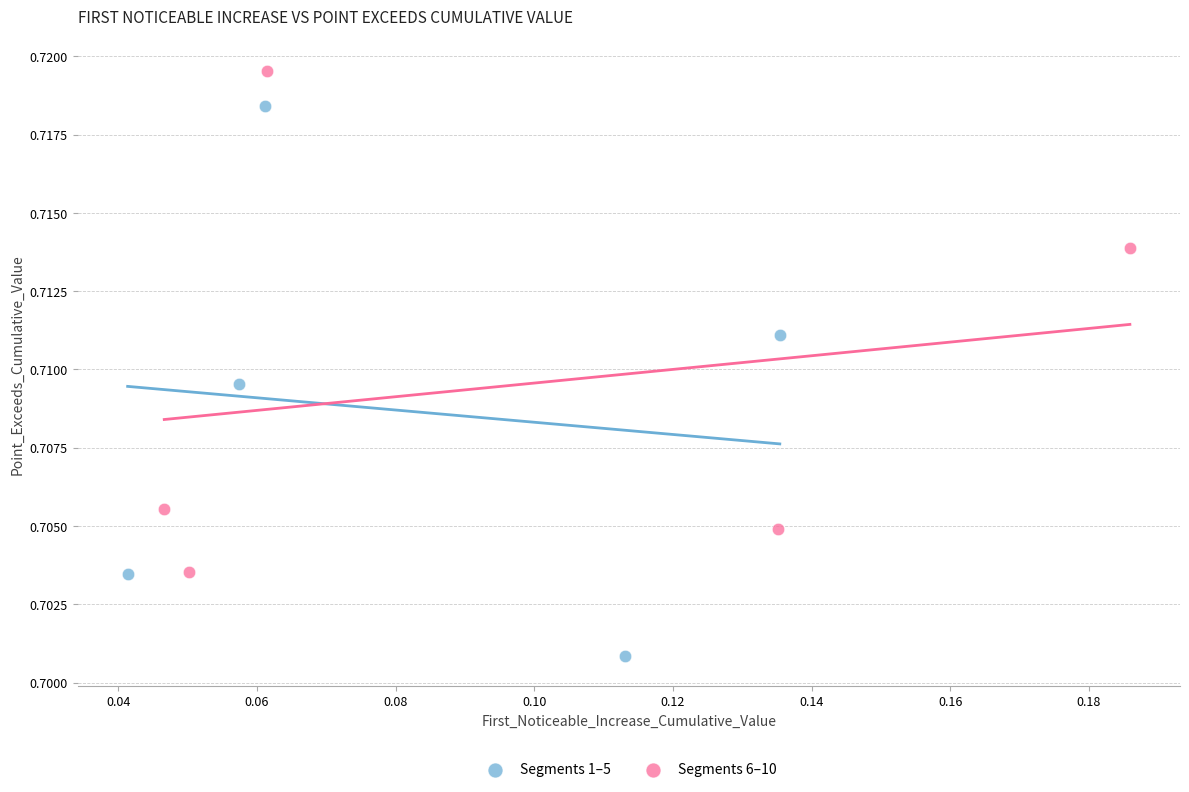

Which series reaches the maximum Y coordinate?

Segments 6–10